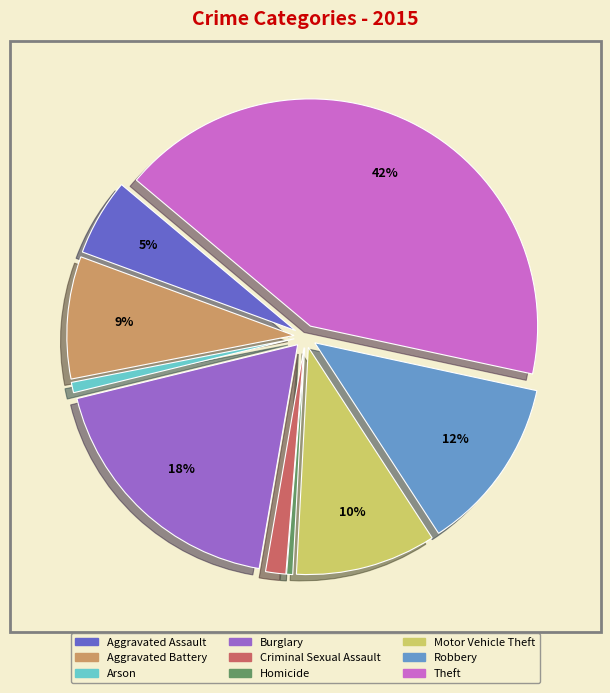

Do Homicide and Robbery together represent more than half of the pie?

No